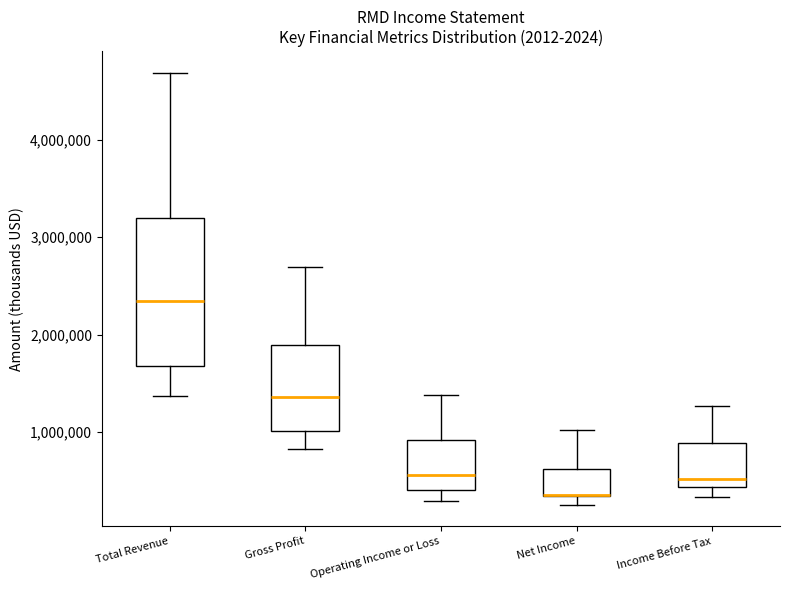

Reading left to right, read every box against the y-axis: the position of its median line, the range the box covers, and the ends of its whiskers. The values are not printed on the chart, so give them approximately, as read against the axis.

Total Revenue: median 2300000, box 1700000 to 3200000, whiskers 1400000 to 4700000
Gross Profit: median 1400000, box 1000000 to 1900000, whiskers 800000 to 2700000
Operating Income or Loss: median 600000, box 400000 to 900000, whiskers 300000 to 1400000
Net Income: median 400000 (drawn on the box's lower edge), box 300000 to 600000, whiskers 300000 (just below the box's lower edge) to 1000000
Income Before Tax: median 500000, box 400000 to 900000, whiskers 300000 to 1300000